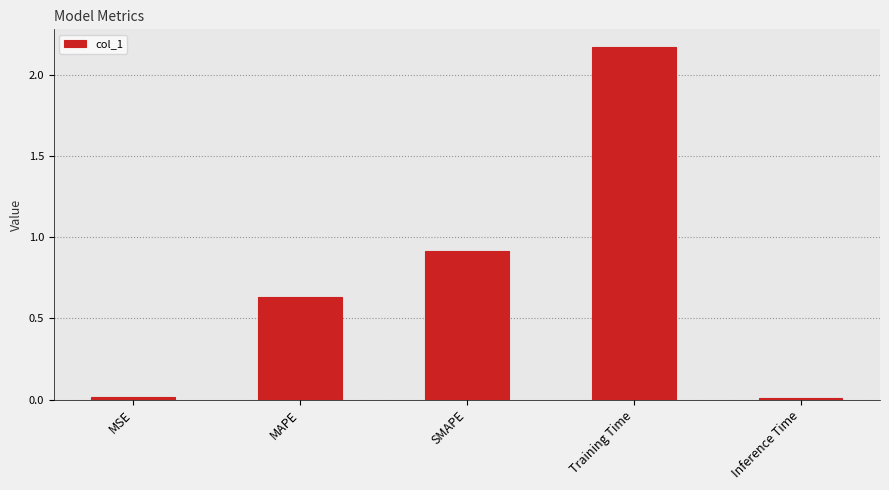

What is the difference between the second highest and second lowest values?

0.9